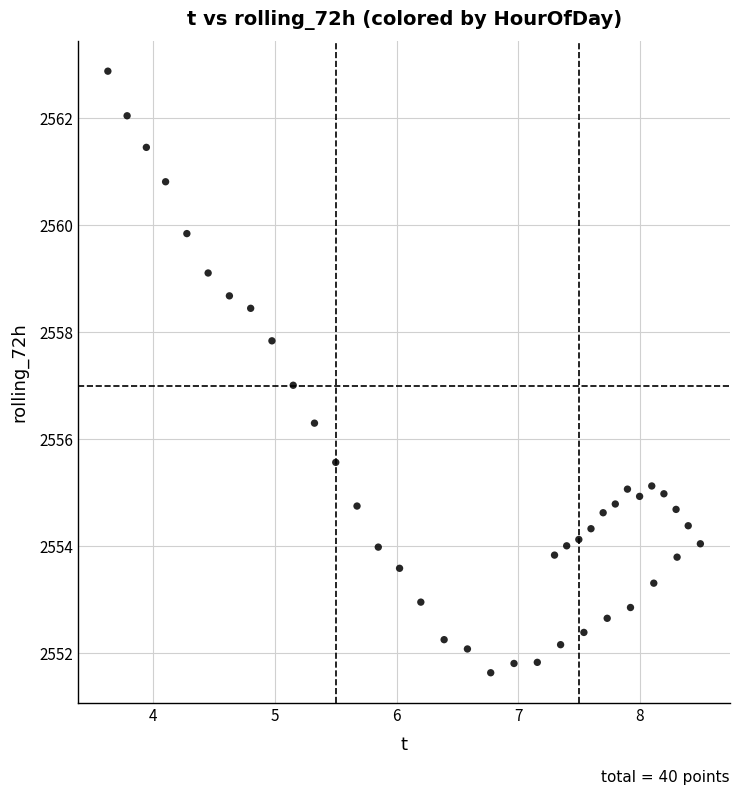

What is the range of X values (max minus min)?

4.9